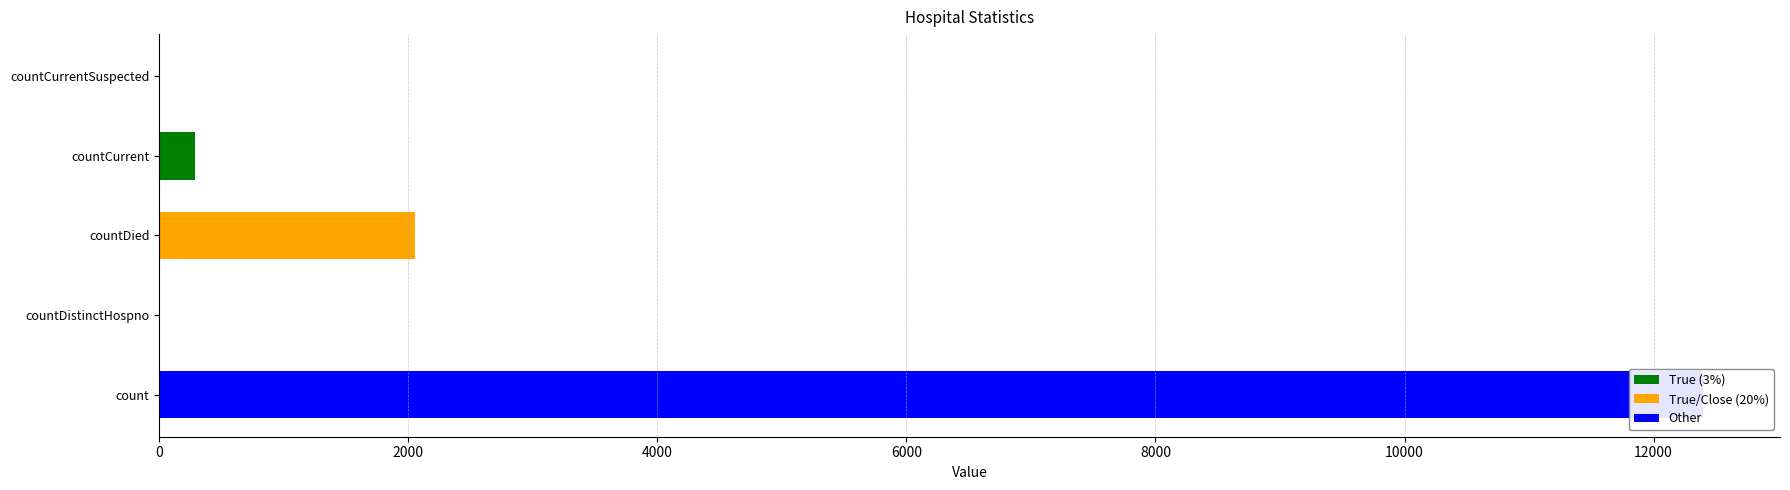

Reading left to right, transcribe all the data shown in this chart.

12395	0	2055	286	0